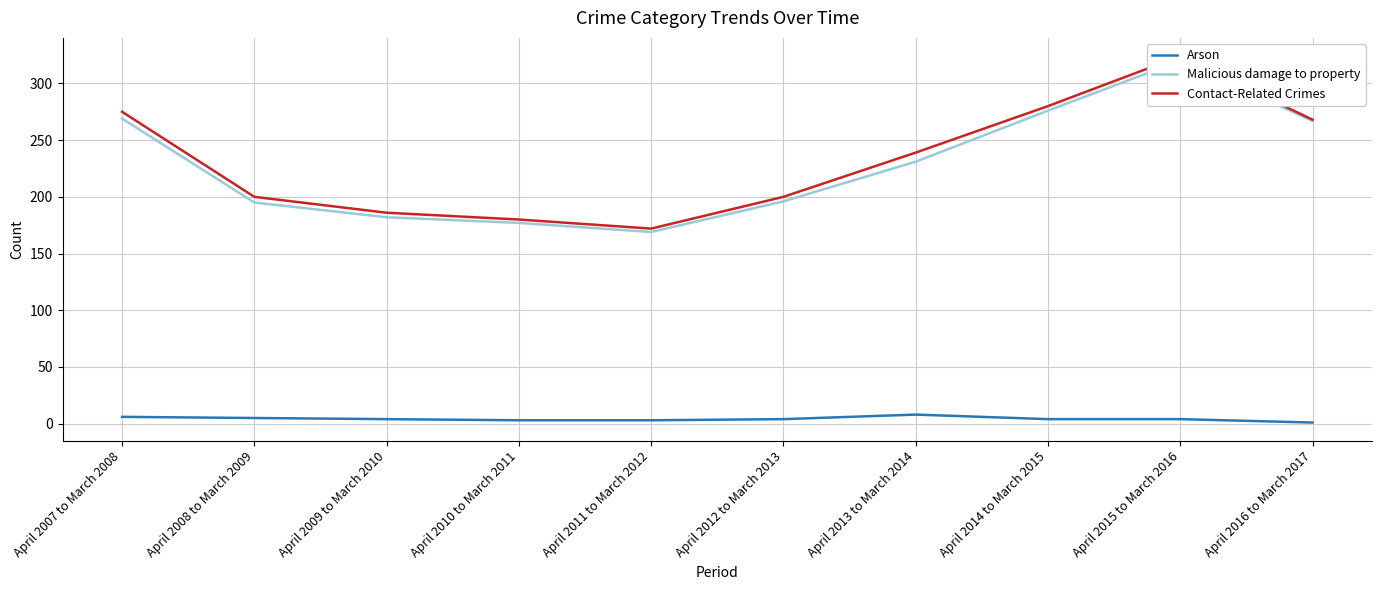

Count the Arson values in the range 3 to 5.

7